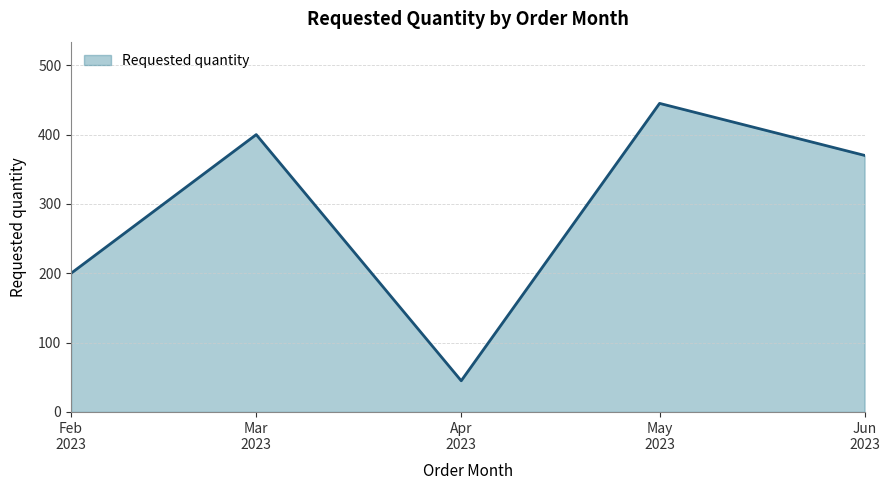

Reading left to right, extract all data points from this chart.

200	400	45	445	370